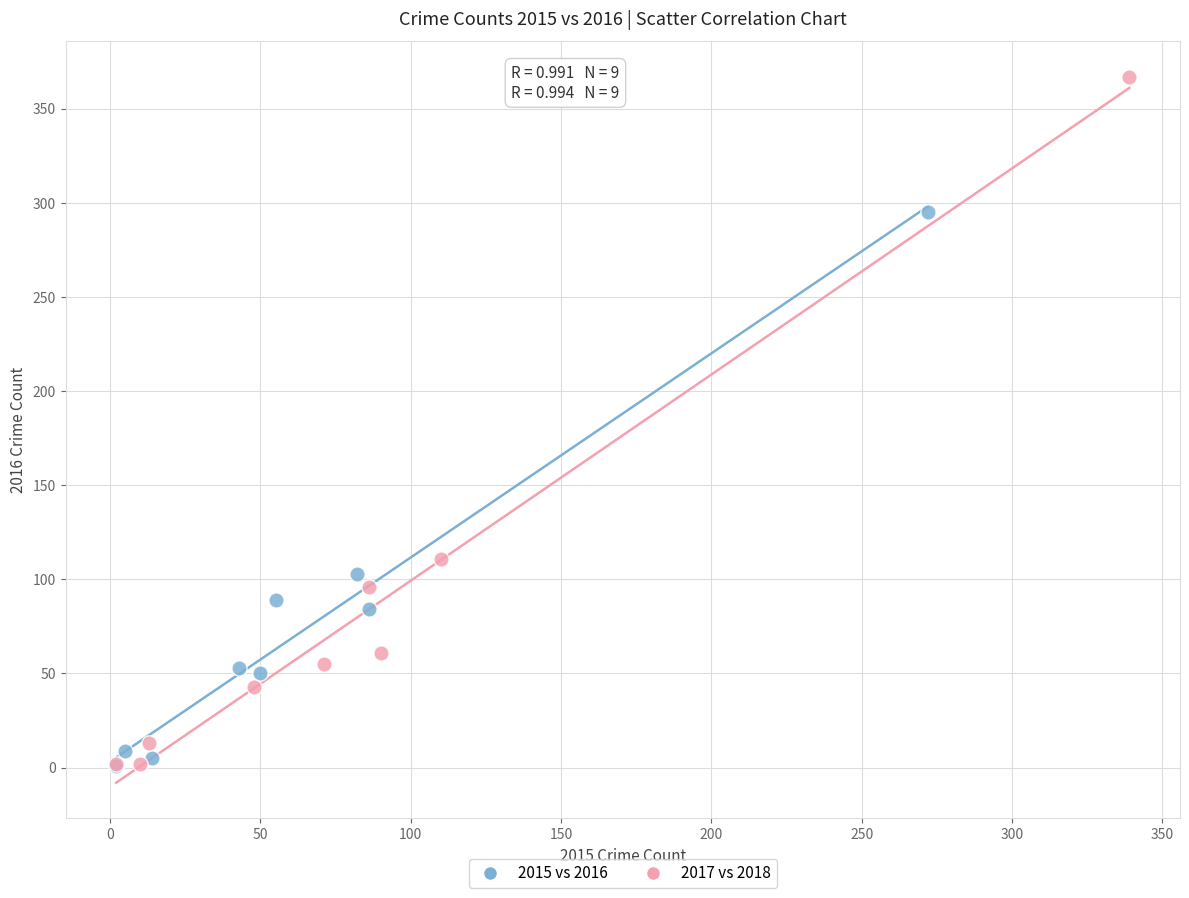

Which series reaches the maximum Y coordinate?

2017 vs 2018